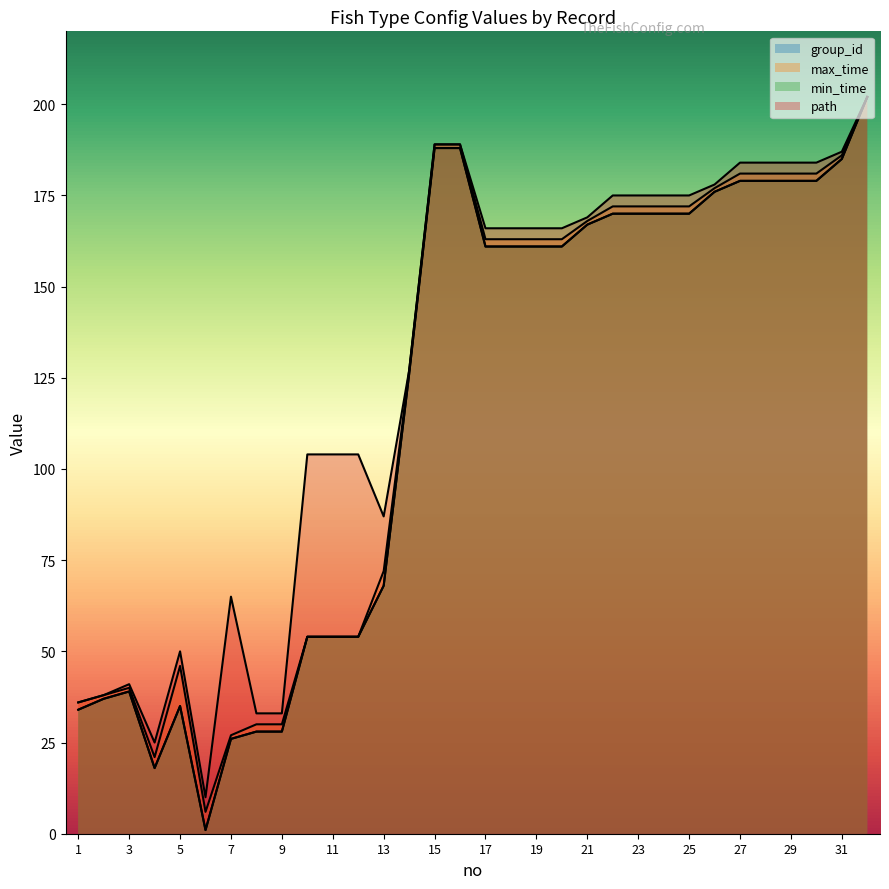

What is the value of the group_id point at the 9th from the left?

28